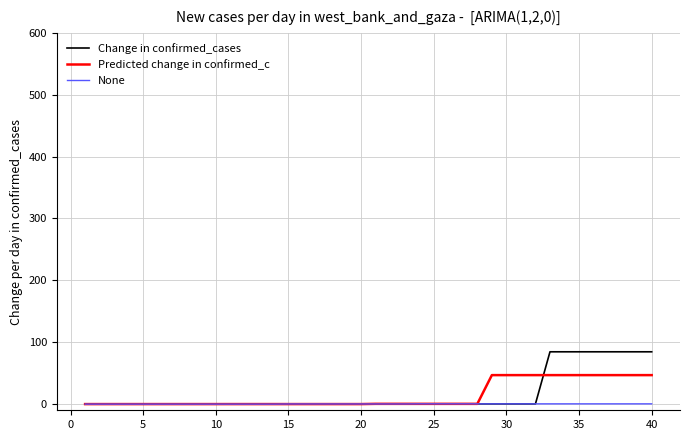

Does the chart display data point markers on the line(s)?

No